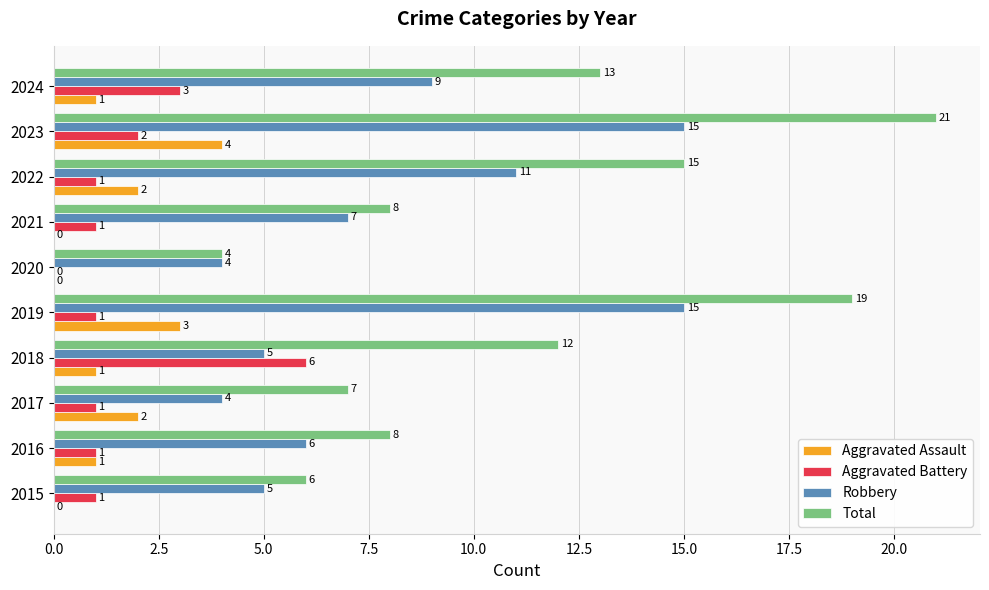

What are all the series names shown in the legend?

Aggravated Assault, Aggravated Battery, Robbery, Total